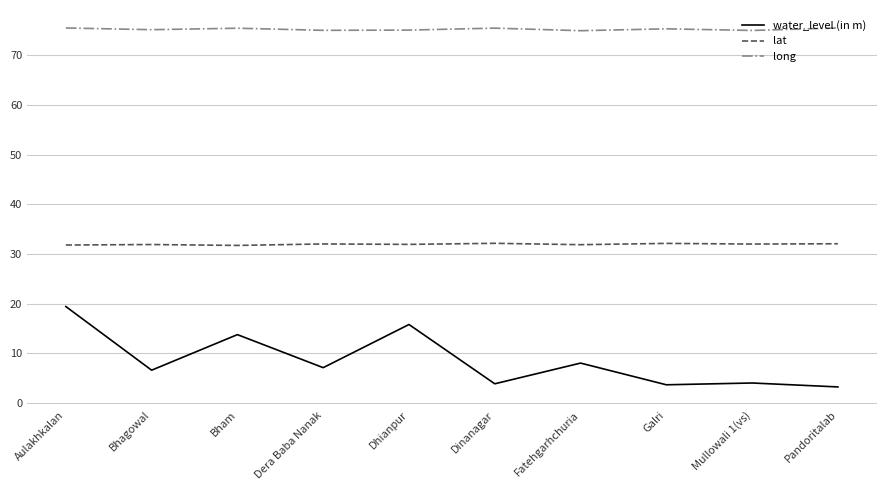

How many lines are shown in the chart?

3